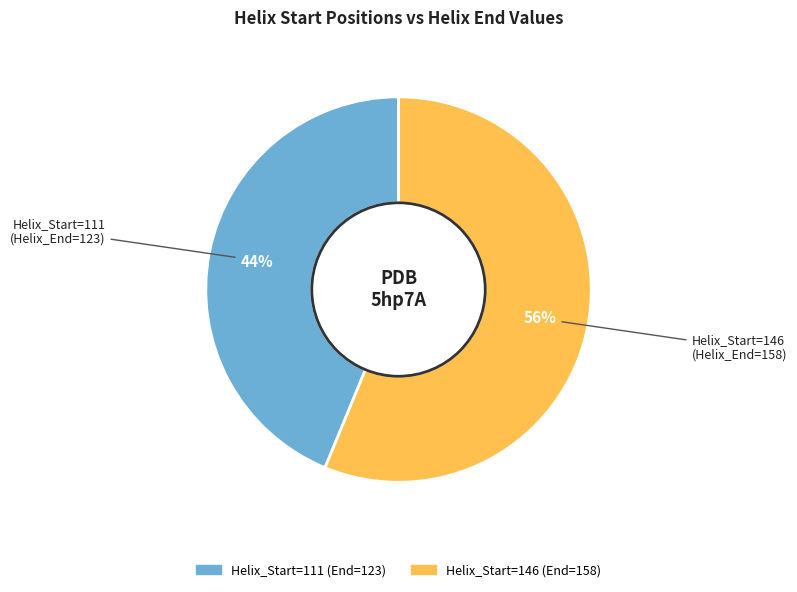

Does any single category account for the majority?

Yes